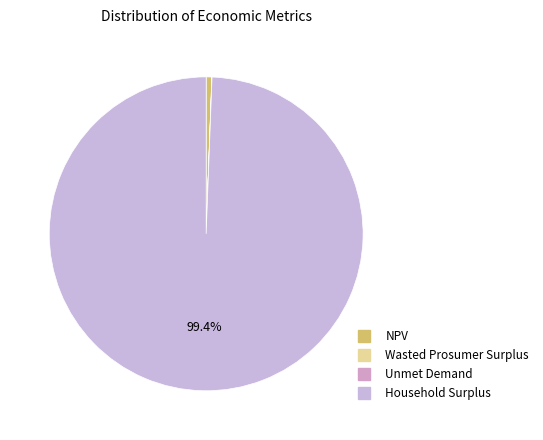

Does Household Surplus account for over 50% of the chart?

Yes